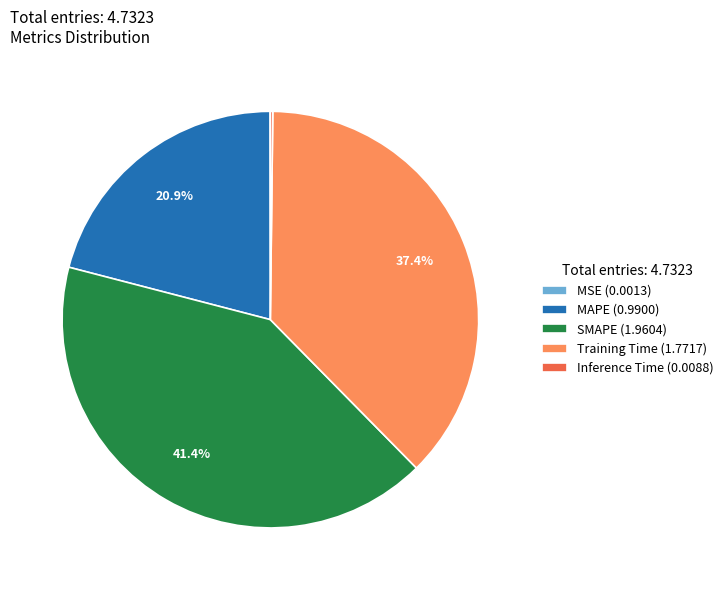

Do Training Time (1.7717) and SMAPE (1.9604) together represent more than half of the pie?

Yes